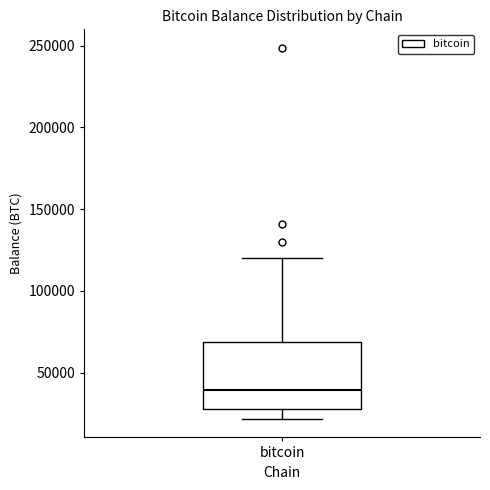

Transcribe this box plot: give where the median line is, the range the box spans, and where the two whiskers end, as read against the y-axis. The values are not printed on the chart, so give them approximately, as read against the axis.

median 40000, box 30000 to 70000, whiskers 20000 to 120000